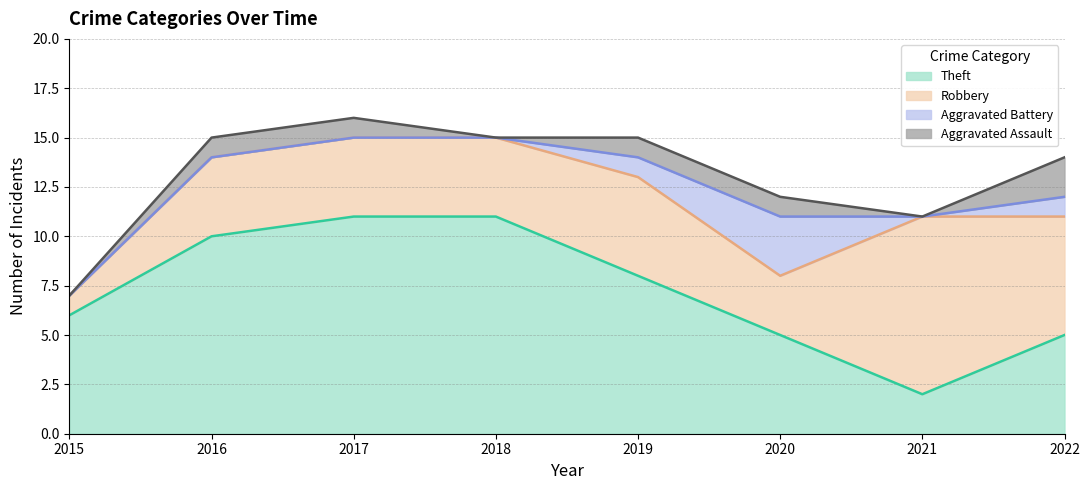

At which label is Aggravated Assault closest to 1?

2016